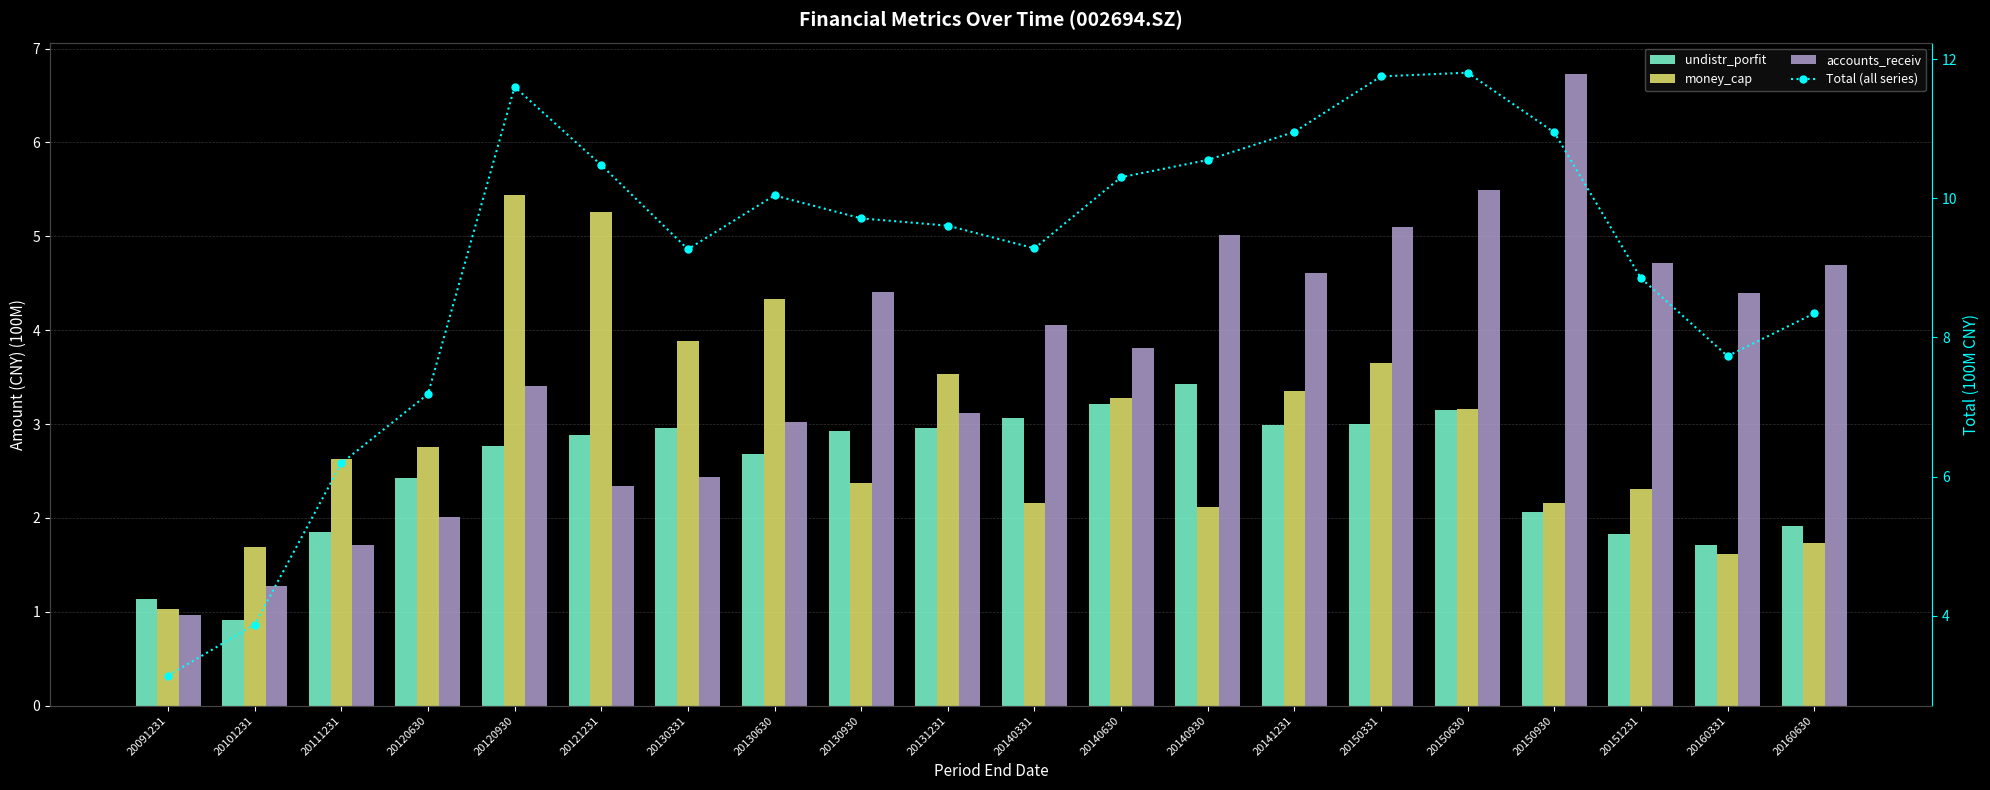

The money_cap series shows 2.1 at 20140930. True or false?

True